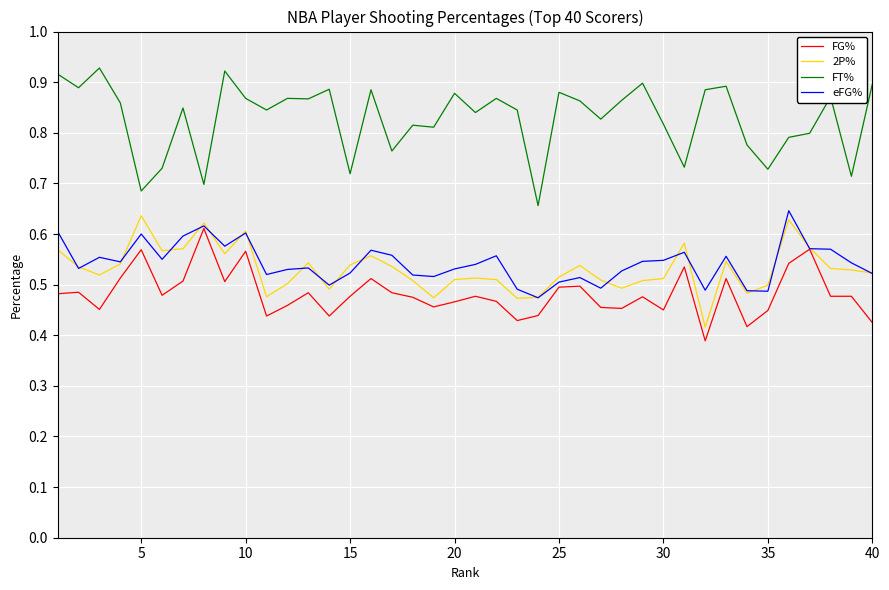

Which series has the largest range (max minus min)?

FT%